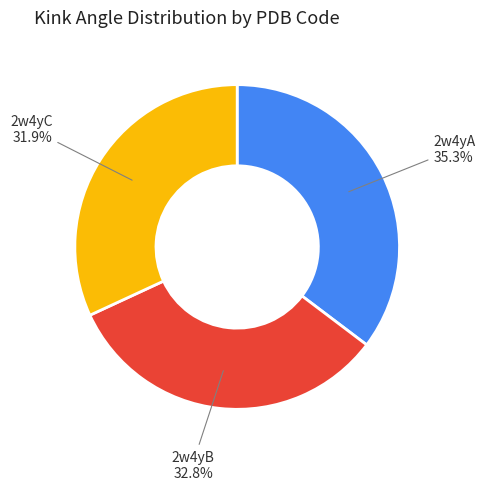

To the nearest percent, what is the difference between the 2w4yC and 2w4yA slice percentages?

3%